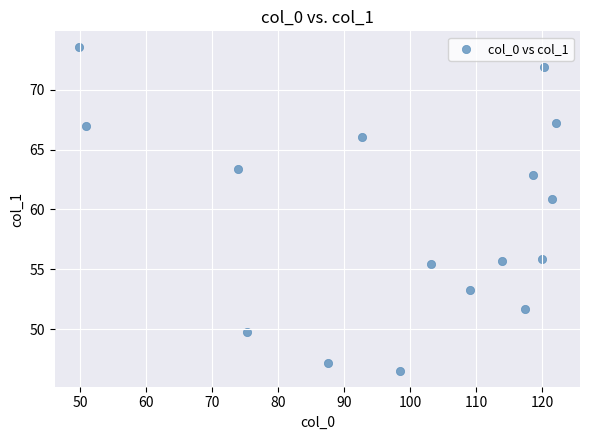

What is the range of Y values (max minus min)?

27.0